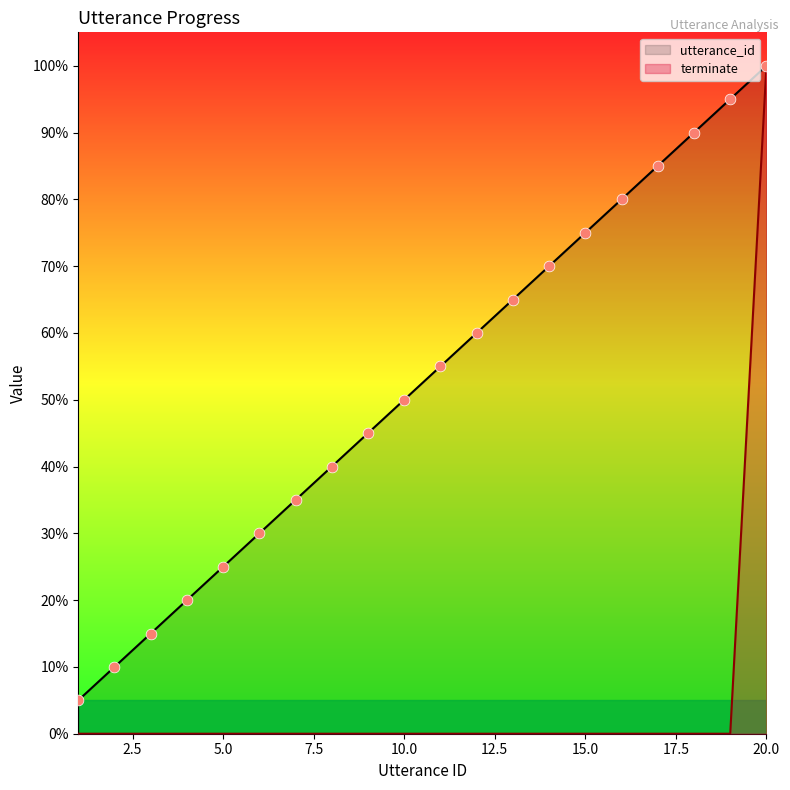

Which series has the largest total across all categories?

utterance_id